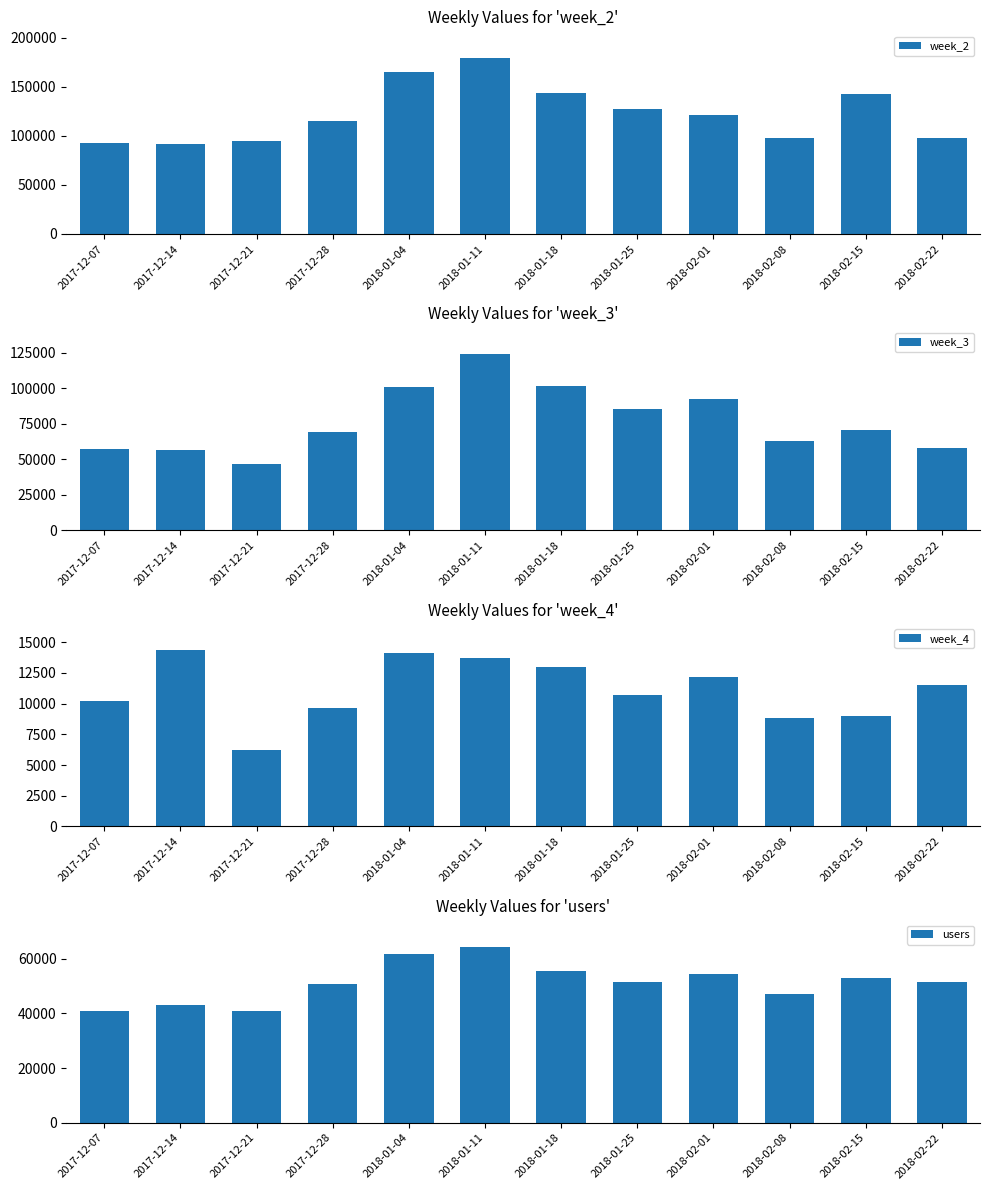

The week_4 series shows 9616 at 2017-12-28. True or false?

True